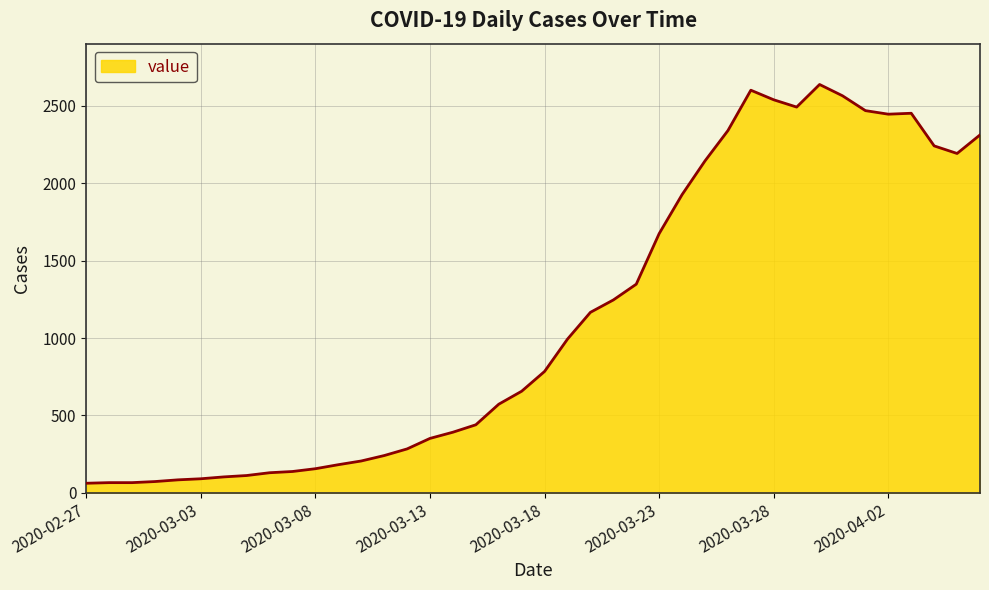

How many values are below 784?

20